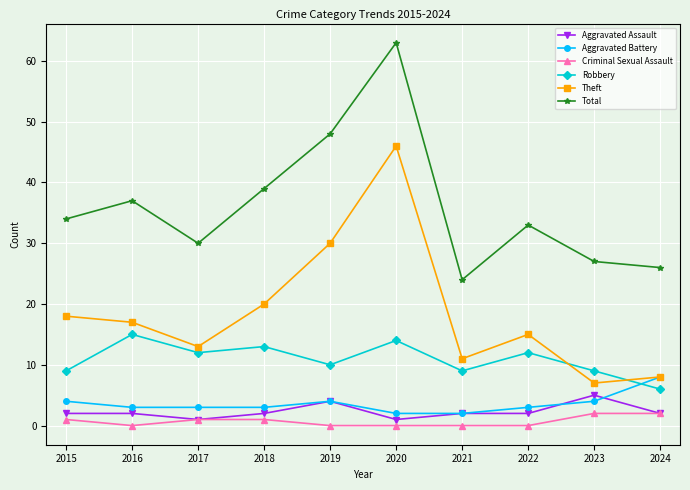

How many data points in Robbery are less than 12?

5